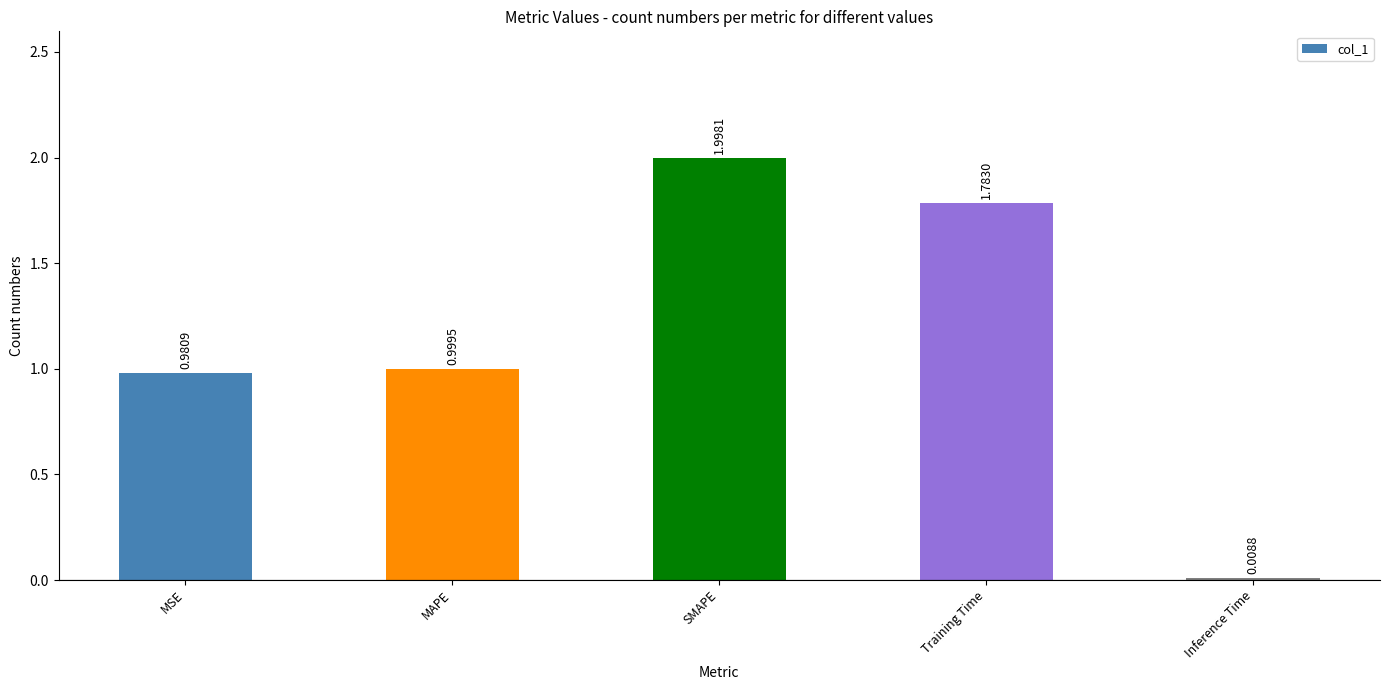

At which category does the chart reach its minimum across all series?

Inference Time